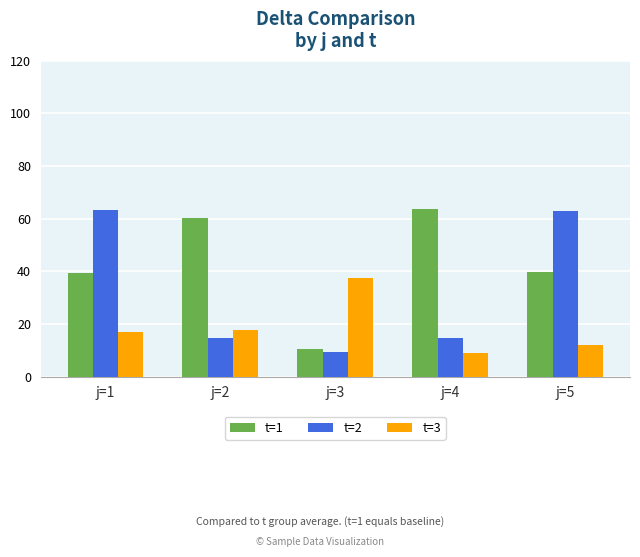

What is the difference between the second highest and minimum values in the t=1 series?

49.6